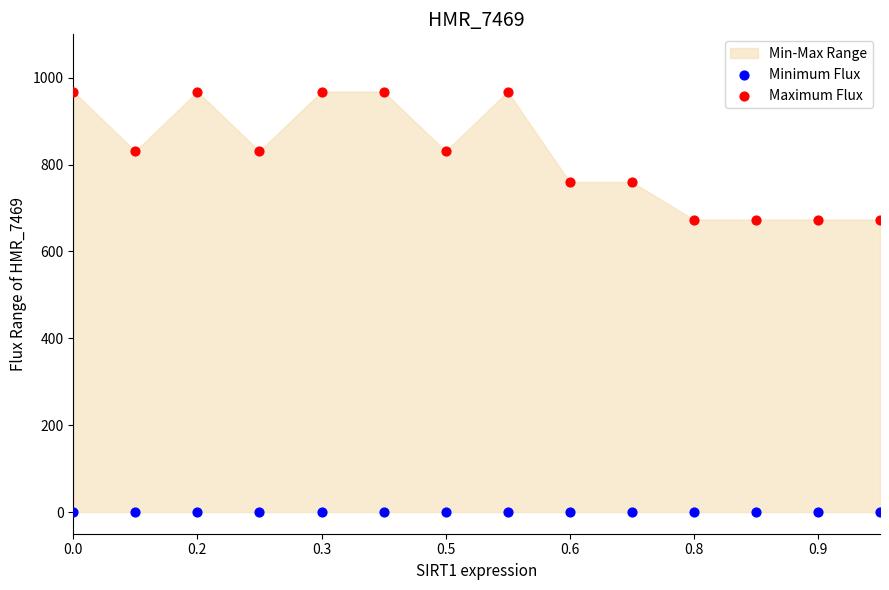

Which series reaches the maximum Y coordinate?

Maximum Flux